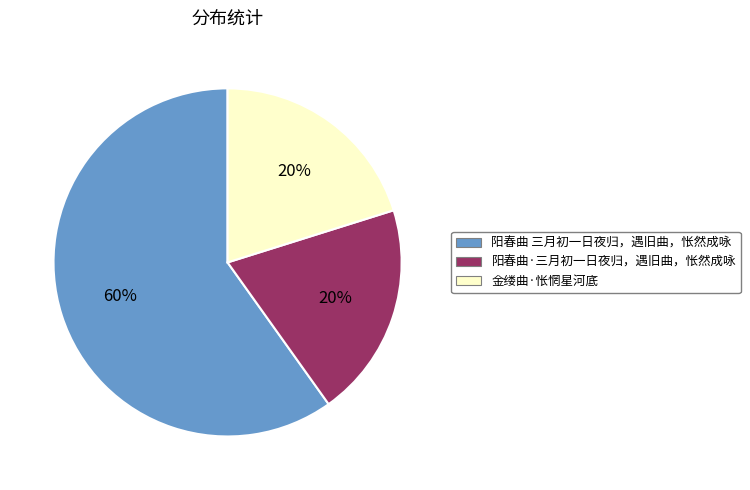

Approximately how many times larger is the value at 阳春曲 三月初一日夜归，遇旧曲，怅然成咏 compared to 阳春曲·三月初一日夜归，遇旧曲，怅然成咏?

3.0